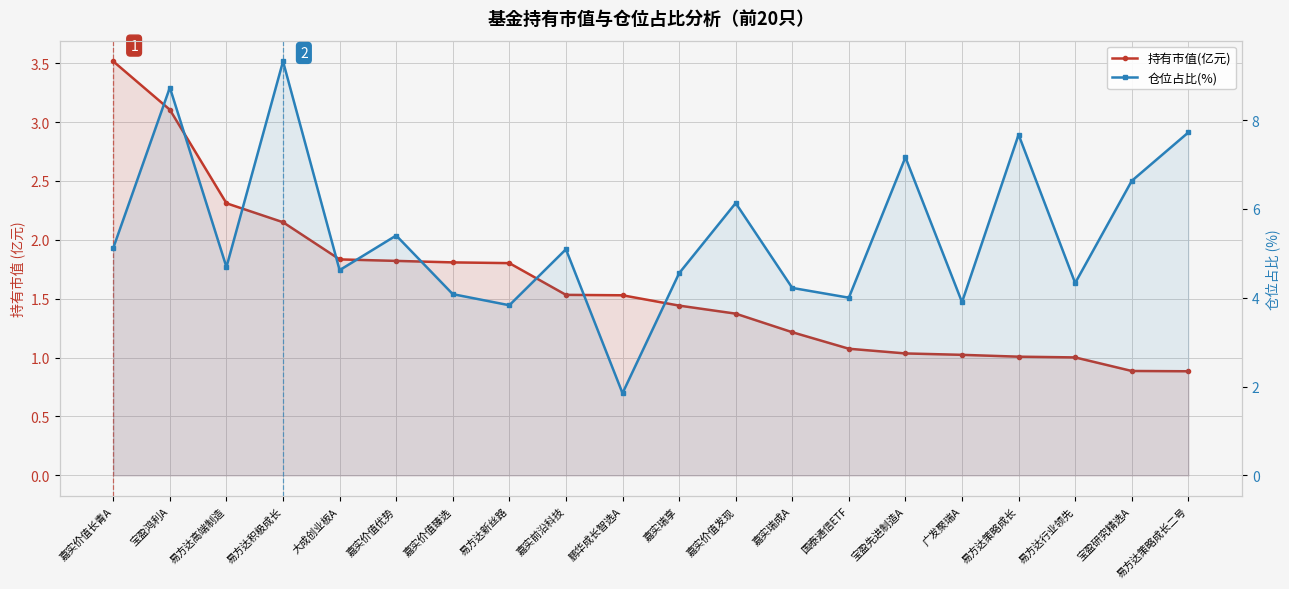

At which label does 仓位占比(%) reach its peak?

易方达积极成长